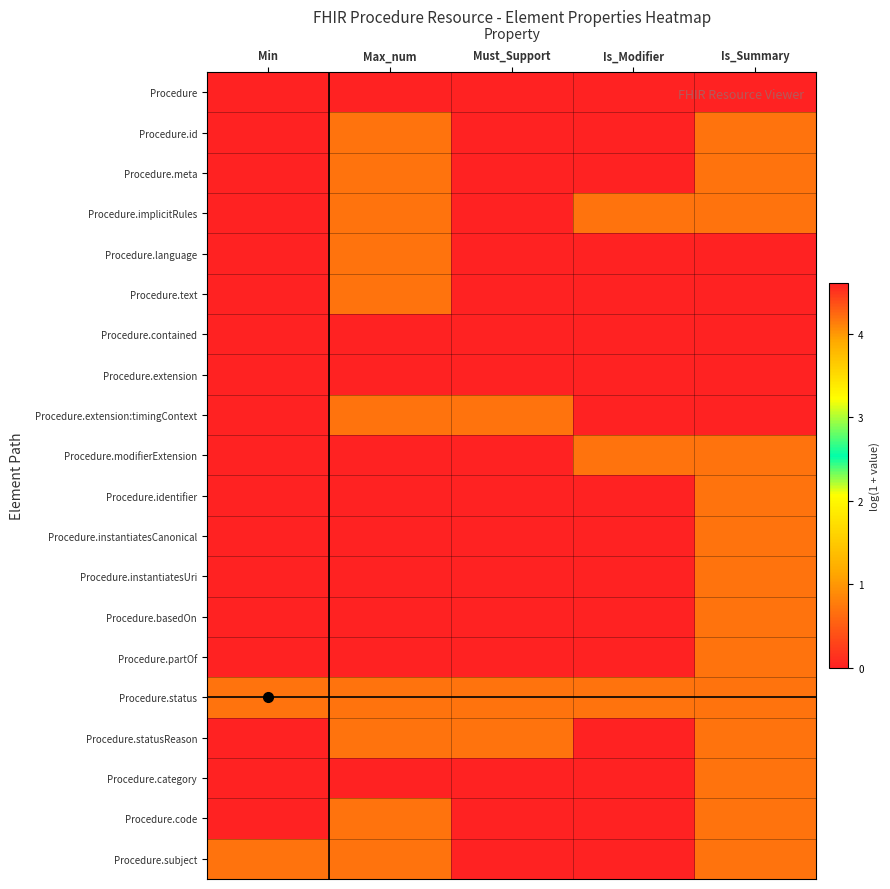

Reading left to right, transcribe all the data shown in this chart.

Procedure: Min=0.0	Max_num=4.6	Must_Support=0.0	Is_Modifier=0.0	Is_Summary=0.0
Procedure.id: Min=0.0	Max_num=0.7	Must_Support=0.0	Is_Modifier=0.0	Is_Summary=0.7
Procedure.meta: Min=0.0	Max_num=0.7	Must_Support=0.0	Is_Modifier=0.0	Is_Summary=0.7
Procedure.implicitRules: Min=0.0	Max_num=0.7	Must_Support=0.0	Is_Modifier=0.7	Is_Summary=0.7
Procedure.language: Min=0.0	Max_num=0.7	Must_Support=0.0	Is_Modifier=0.0	Is_Summary=0.0
Procedure.text: Min=0.0	Max_num=0.7	Must_Support=0.0	Is_Modifier=0.0	Is_Summary=0.0
Procedure.contained: Min=0.0	Max_num=4.6	Must_Support=0.0	Is_Modifier=0.0	Is_Summary=0.0
Procedure.extension: Min=0.0	Max_num=4.6	Must_Support=0.0	Is_Modifier=0.0	Is_Summary=0.0
Procedure.extension:timingContext: Min=0.0	Max_num=0.7	Must_Support=0.7	Is_Modifier=0.0	Is_Summary=0.0
Procedure.modifierExtension: Min=0.0	Max_num=4.6	Must_Support=0.0	Is_Modifier=0.7	Is_Summary=0.7
Procedure.identifier: Min=0.0	Max_num=4.6	Must_Support=0.0	Is_Modifier=0.0	Is_Summary=0.7
Procedure.instantiatesCanonical: Min=0.0	Max_num=4.6	Must_Support=0.0	Is_Modifier=0.0	Is_Summary=0.7
Procedure.instantiatesUri: Min=0.0	Max_num=4.6	Must_Support=0.0	Is_Modifier=0.0	Is_Summary=0.7
Procedure.basedOn: Min=0.0	Max_num=4.6	Must_Support=0.0	Is_Modifier=0.0	Is_Summary=0.7
Procedure.partOf: Min=0.0	Max_num=4.6	Must_Support=0.0	Is_Modifier=0.0	Is_Summary=0.7
Procedure.status: Min=0.7	Max_num=0.7	Must_Support=0.7	Is_Modifier=0.7	Is_Summary=0.7
Procedure.statusReason: Min=0.0	Max_num=0.7	Must_Support=0.7	Is_Modifier=0.0	Is_Summary=0.7
Procedure.category: Min=0.0	Max_num=4.6	Must_Support=0.0	Is_Modifier=0.0	Is_Summary=0.7
Procedure.code: Min=0.0	Max_num=0.7	Must_Support=0.0	Is_Modifier=0.0	Is_Summary=0.7
Procedure.subject: Min=0.7	Max_num=0.7	Must_Support=0.0	Is_Modifier=0.0	Is_Summary=0.7